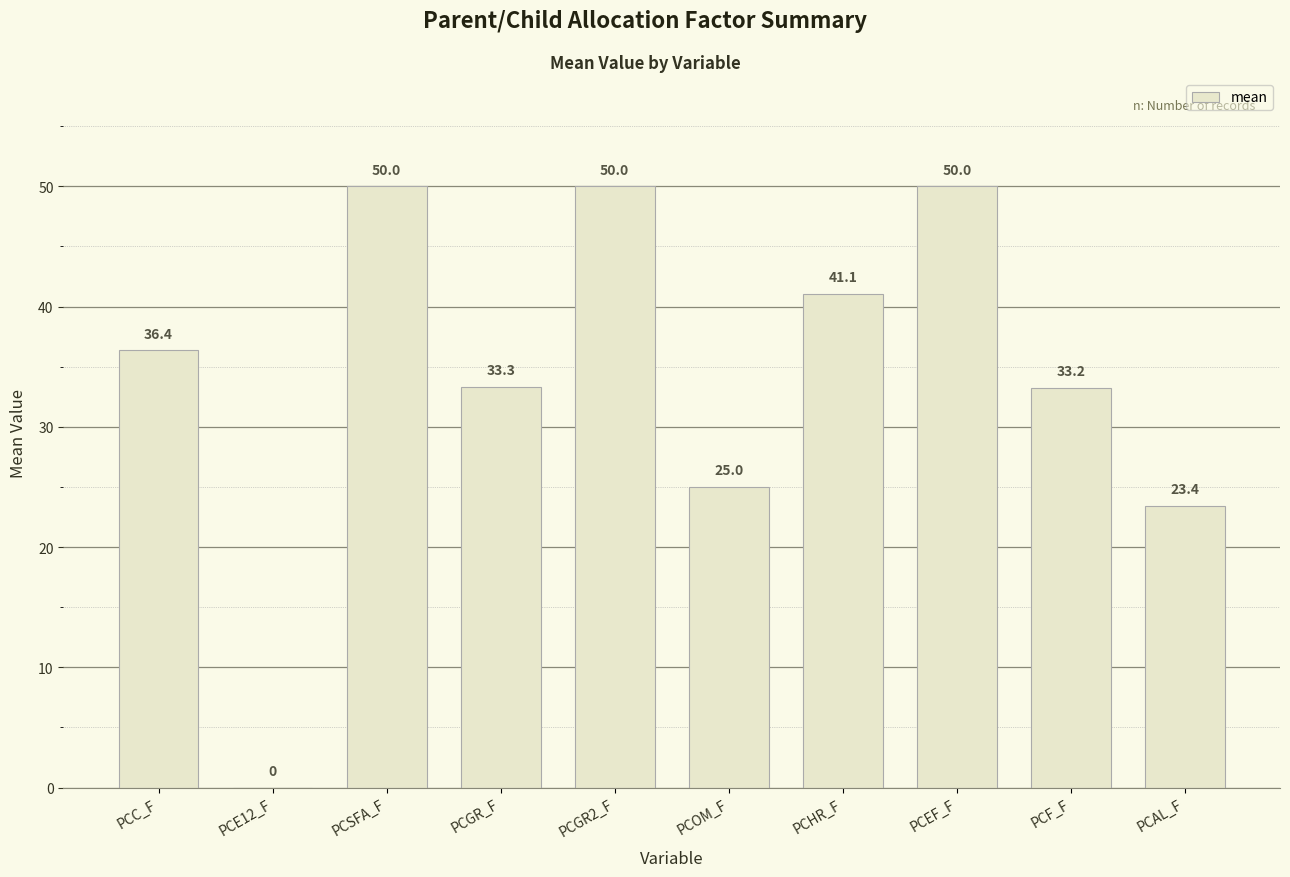

At which label is the value closest to 25?

PCOM_F